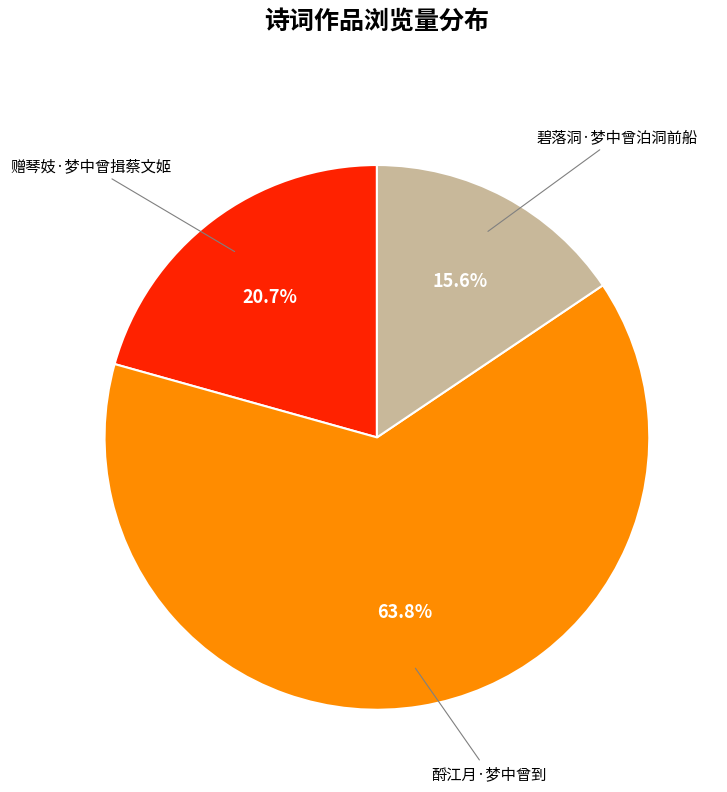

What percentage do 酹江月·梦中曾到 and 碧落洞·梦中曾泊洞前船 together represent?

79.3%